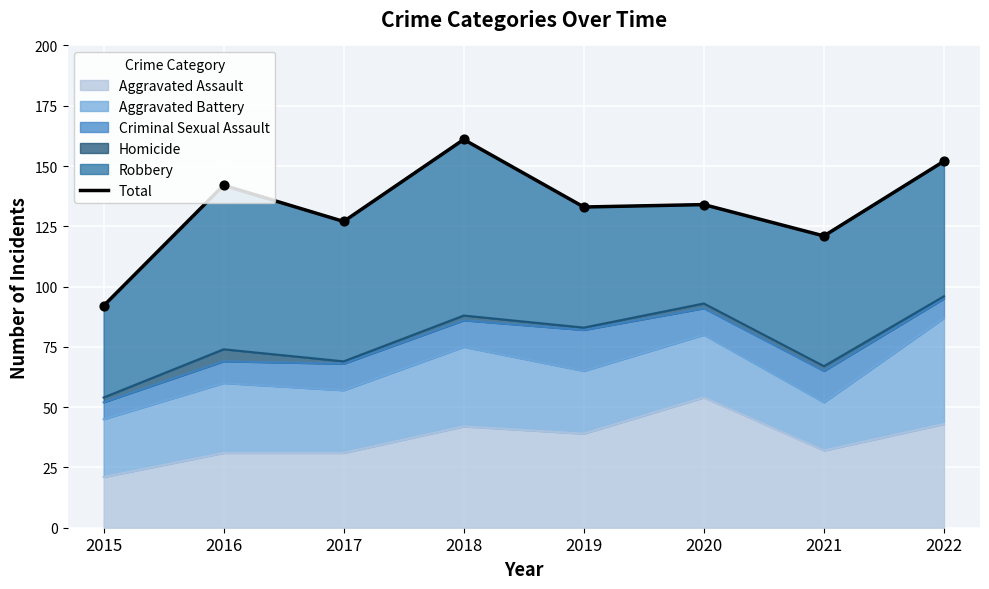

Is it true that Aggravated Assault equals 89 at 2020?

False